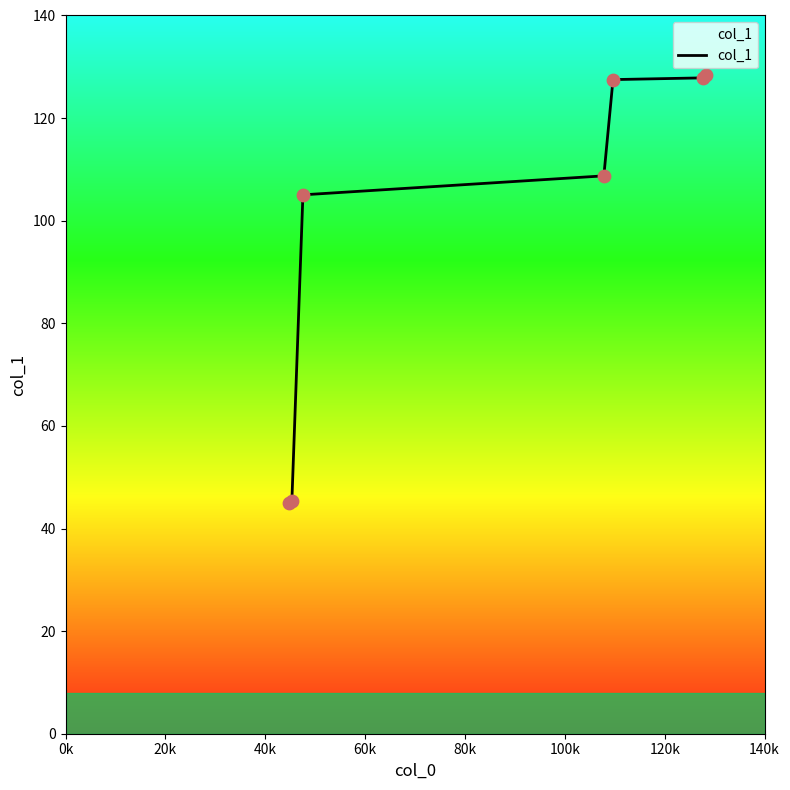

True or false: the data has more than 2 interior local peaks.

False